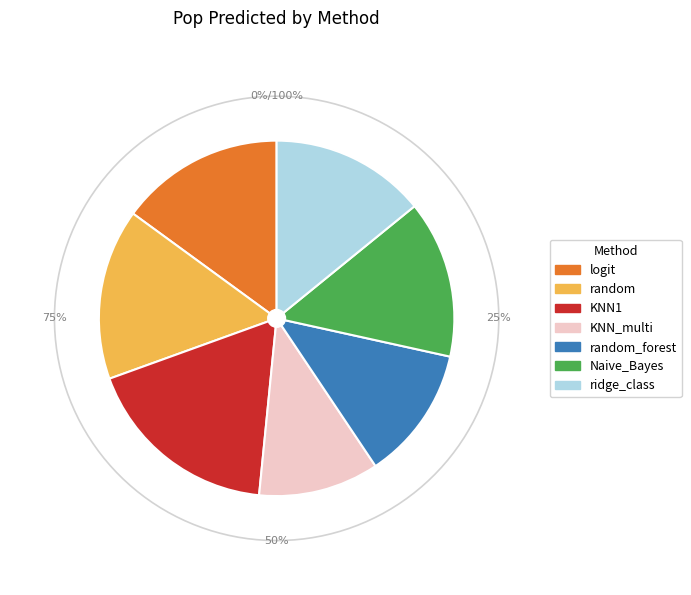

To the nearest percent, what percentage of the pie is ridge_class?

14%